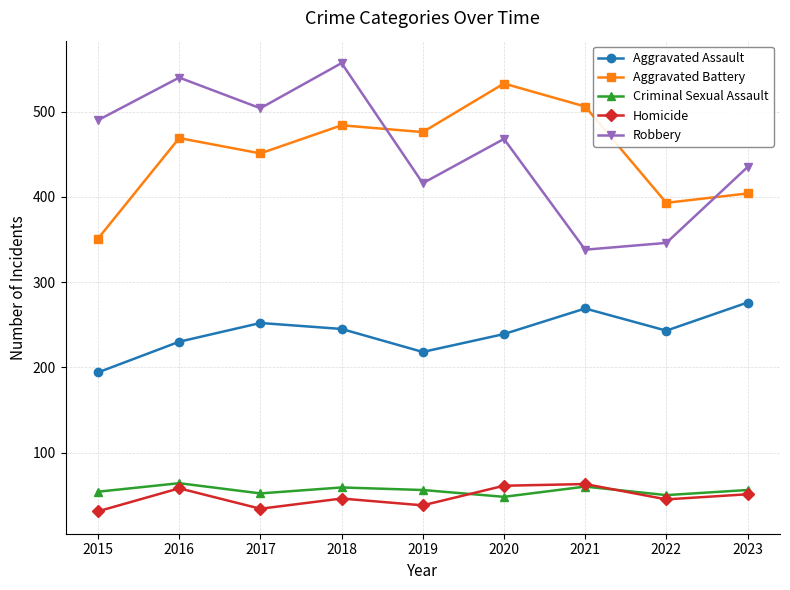

True or false: Aggravated Assault has more than 1 points higher than both neighbors.

True